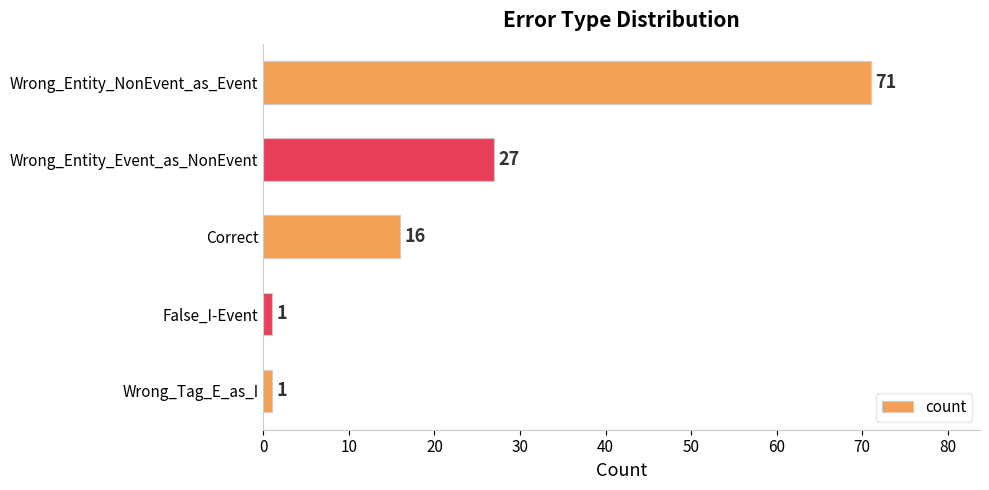

What is the maximum value shown in the chart?

71